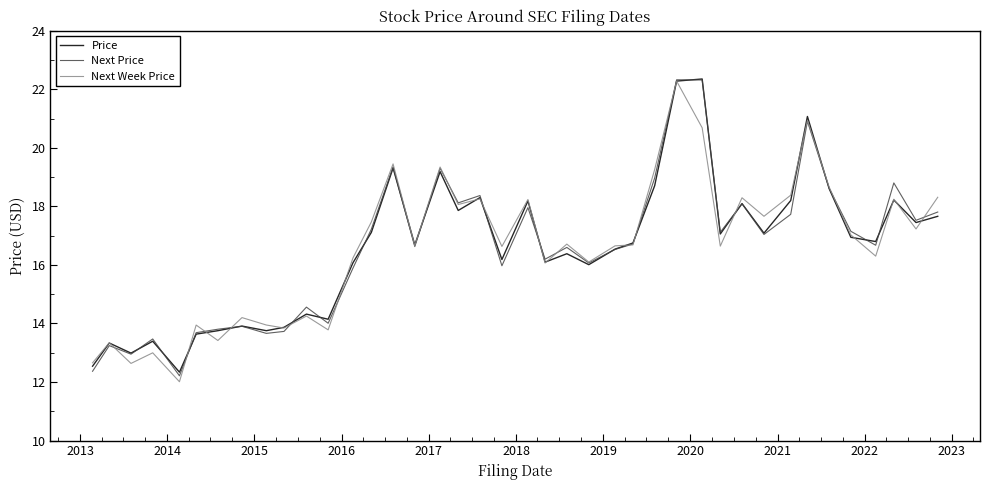

In Next Price, how many points are higher than both neighbors (excluding endpoints)?

13